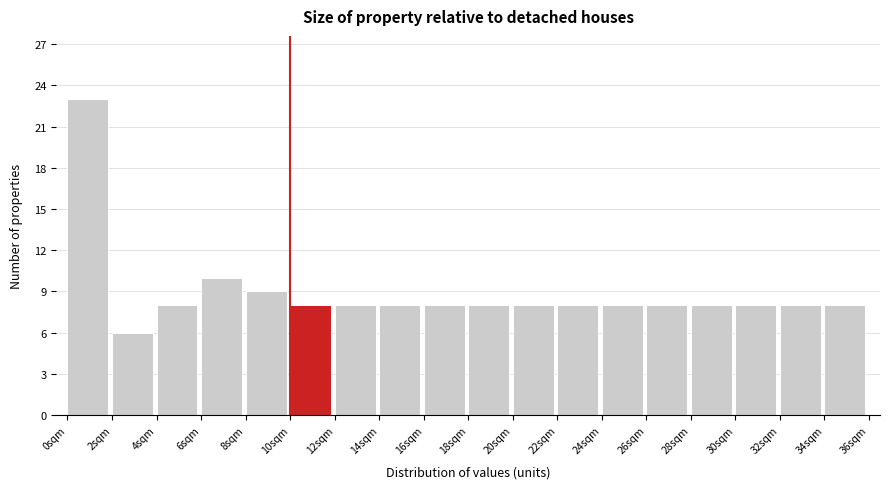

Reading left to right, list every bar in this chart as the range it spans on the x-axis followed by its height. The values are not printed on the chart, so give them approximately, as read against the axis.

0 to 2: 23
2 to 4: 6
4 to 6: 8
6 to 8: 10
8 to 10: 9
10 to 12: 8
12 to 14: 8
14 to 16: 8
16 to 18: 8
18 to 20: 8
20 to 22: 8
22 to 24: 8
24 to 26: 8
26 to 28: 8
28 to 30: 8
30 to 32: 8
32 to 34: 8
34 to 36: 8